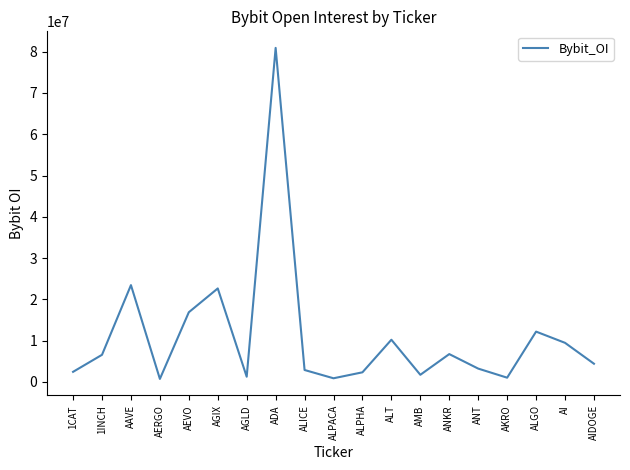

Which has a higher value, AAVE or ALT?

AAVE